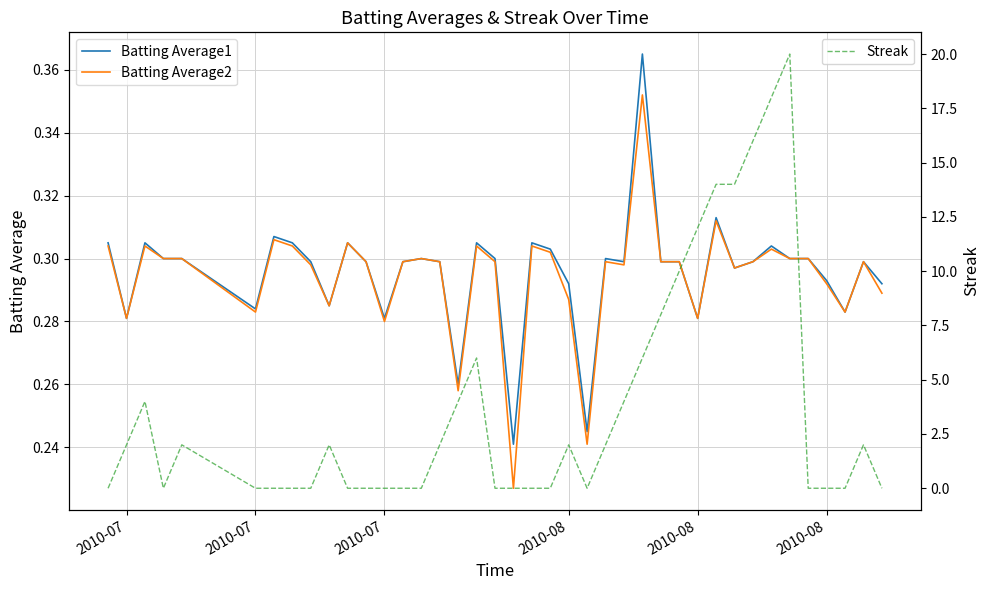

True or false: Batting Average2 and Streak intersect in this chart.

True